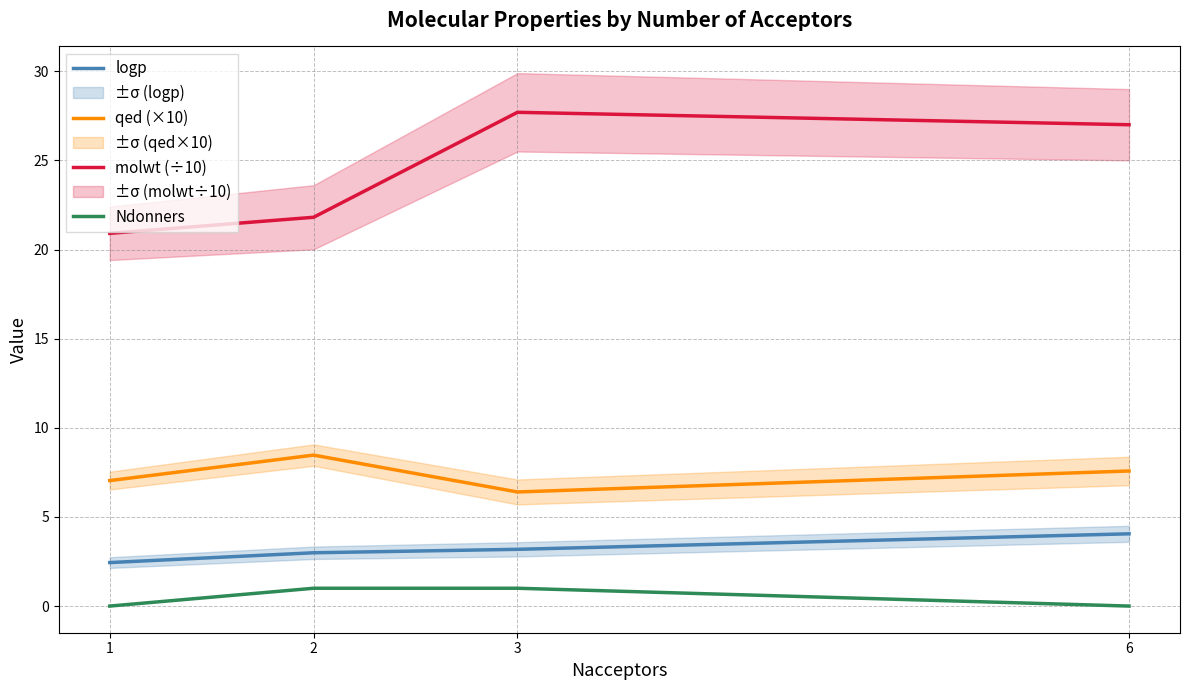

Where does the logp series first go above 3?

3